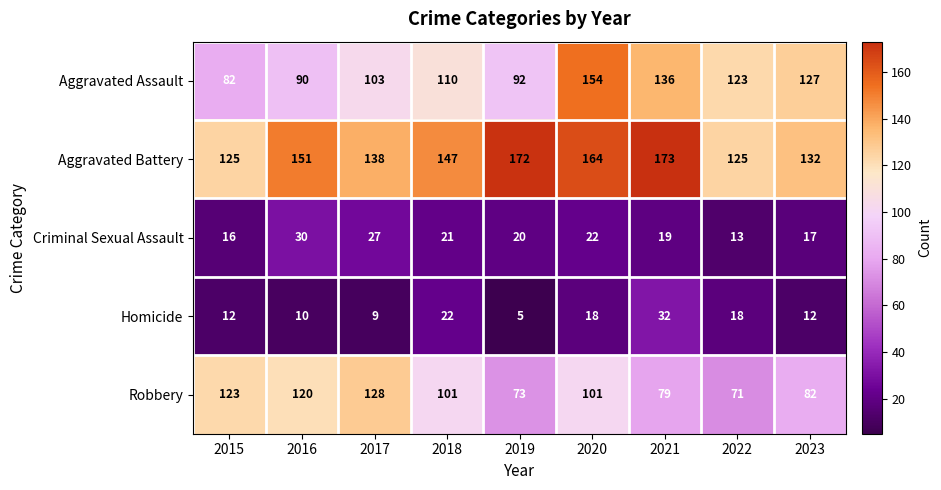

At 2016, list the series in order from smallest to largest.

Homicide, Criminal Sexual Assault, Aggravated Assault, Robbery, Aggravated Battery